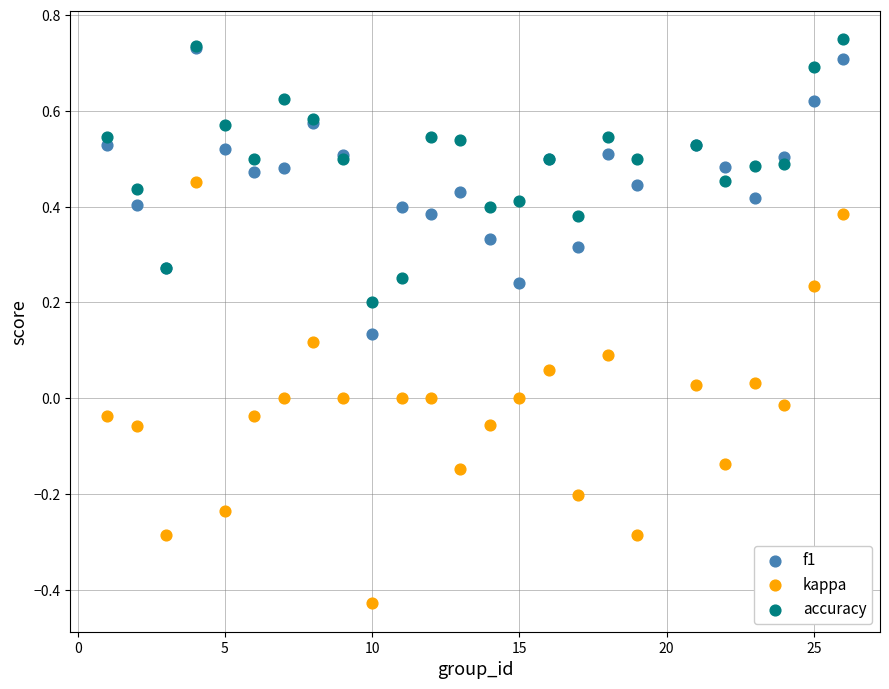

What are all the series names shown in the legend?

f1, kappa, accuracy